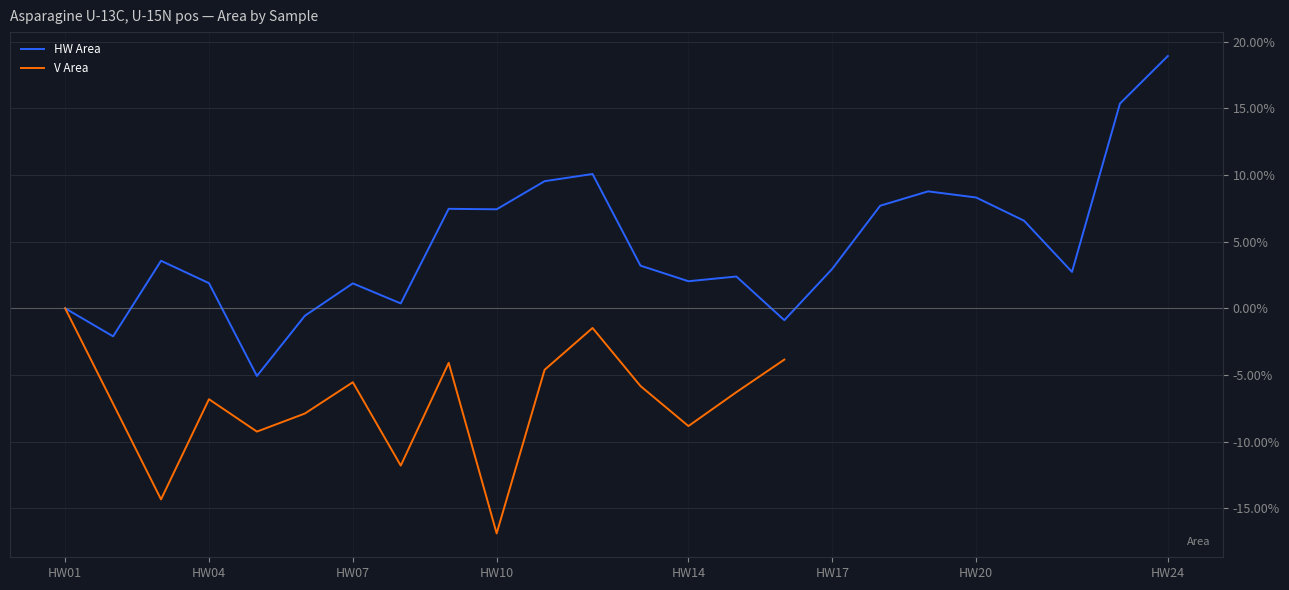

How many negative values are there?

4